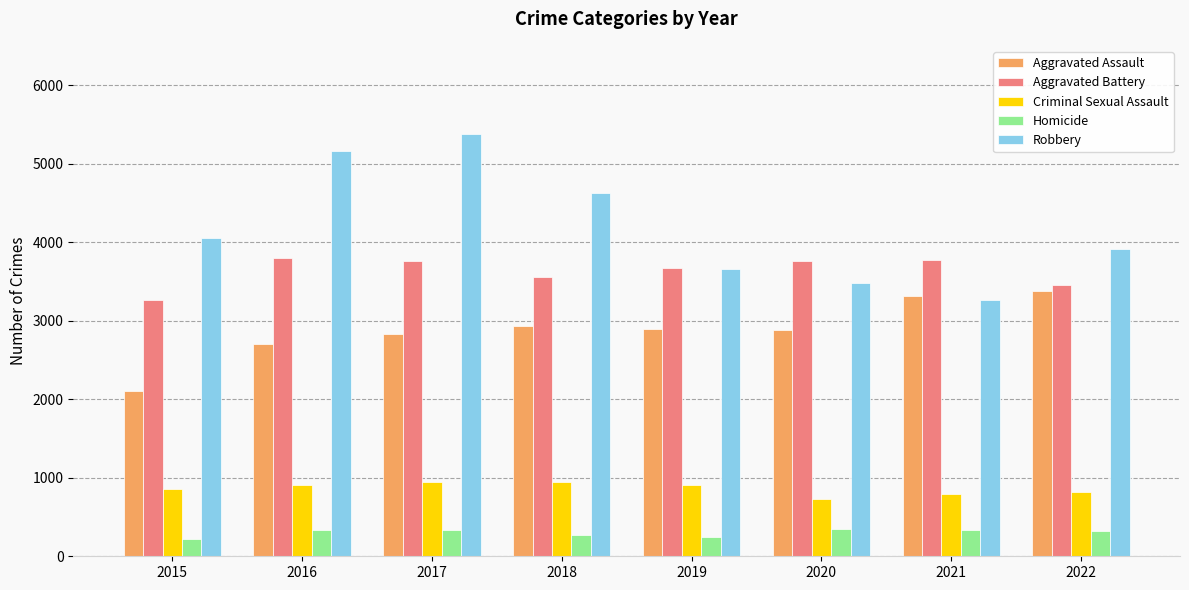

Is it true that Criminal Sexual Assault equals 732 at 2020?

True